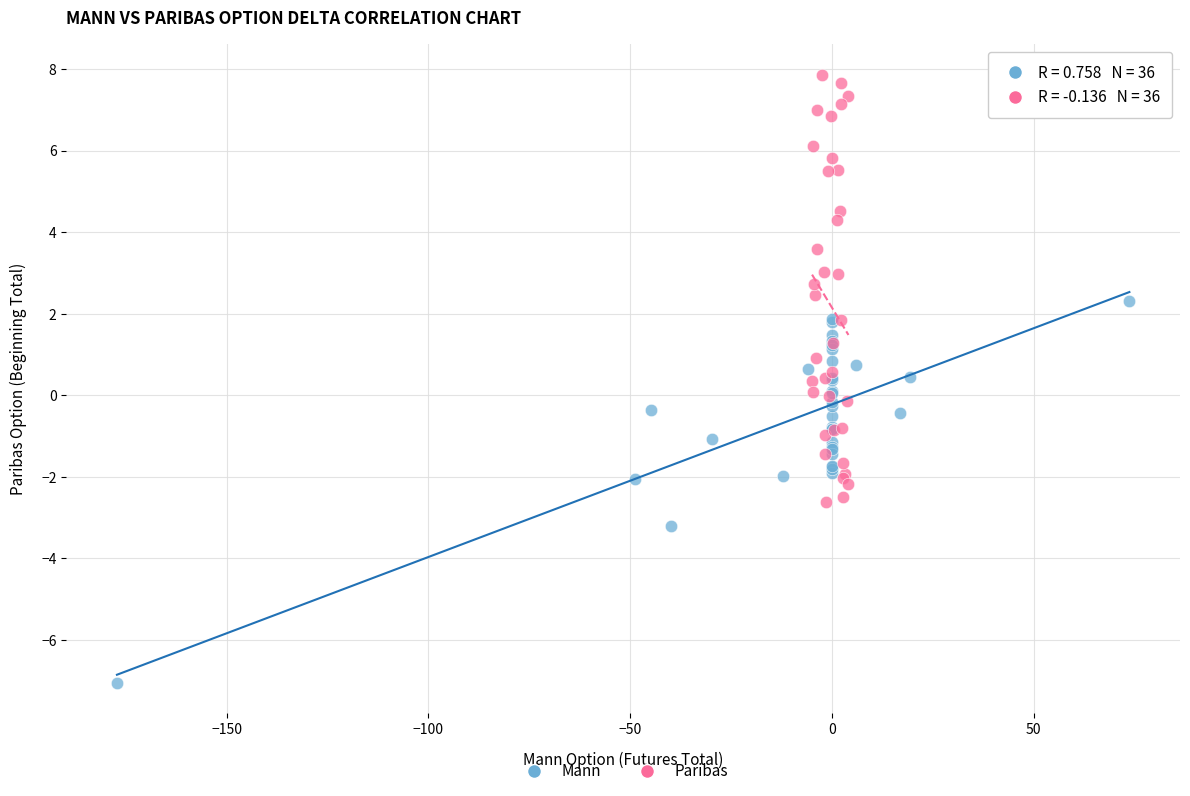

Which series contains the highest Y value?

Paribas